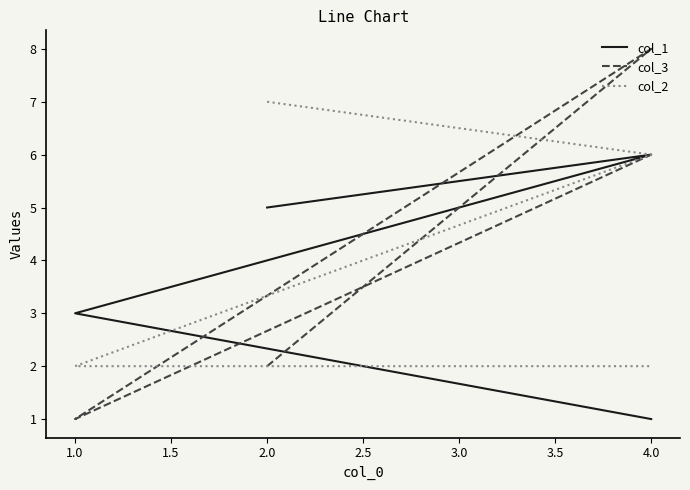

How many data points in col_3 are less than 6?

2